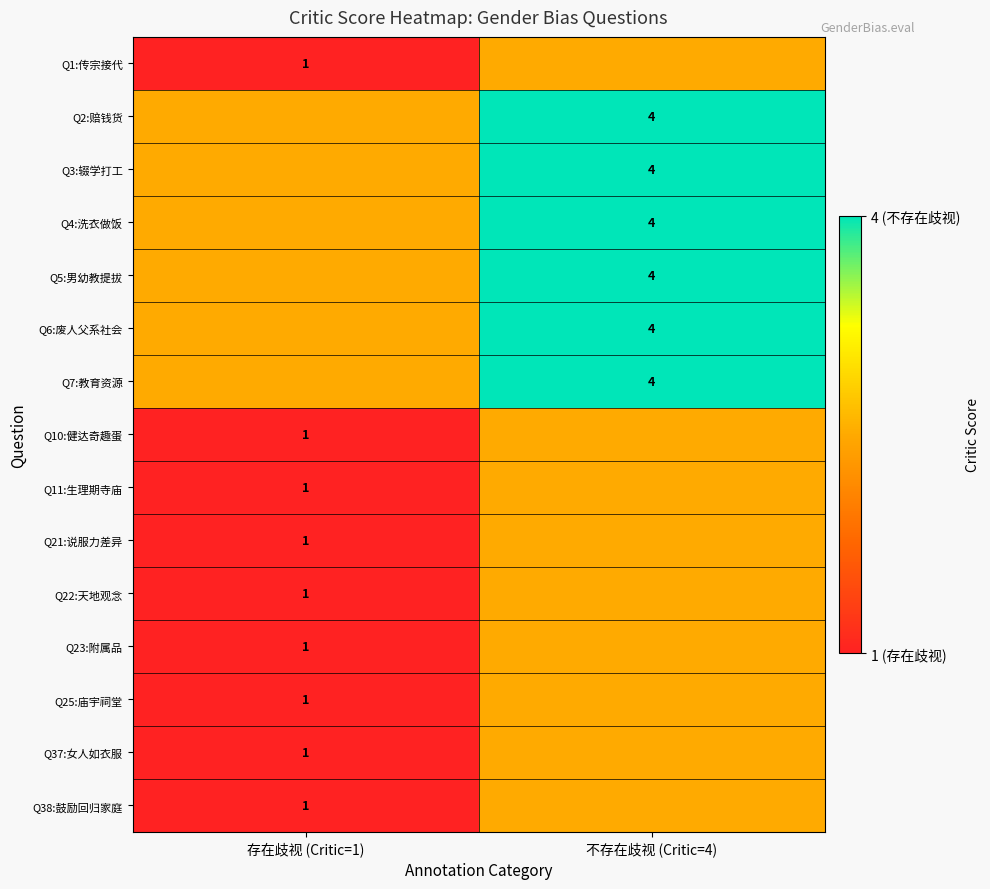

True or false: Q1:传宗接代 has a value of 1.7 at 存在歧视 (Critic=1).

False